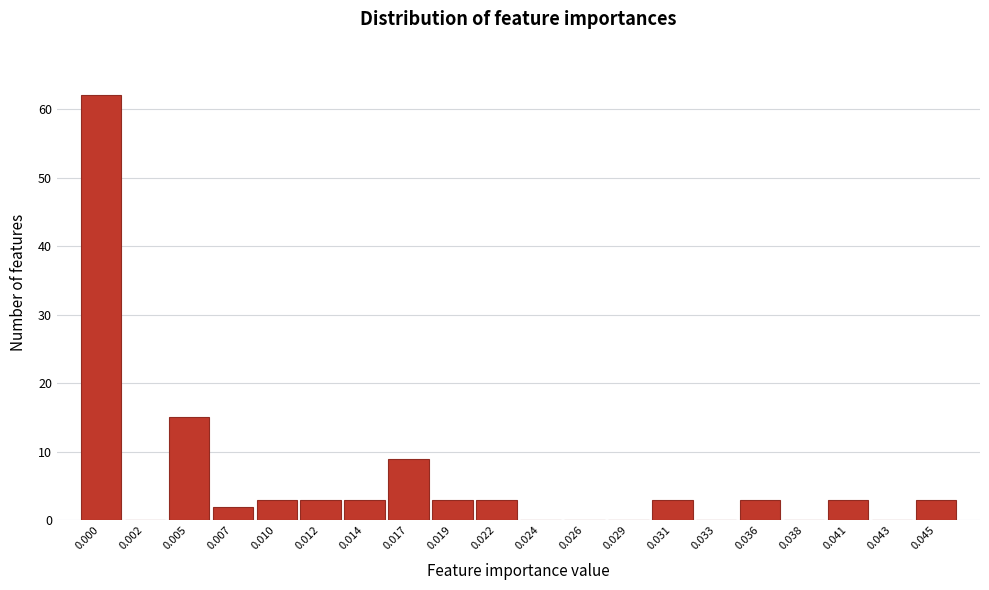

Reading right to left, what are all the values shown in this chart?

0.045=3	0.043=0	0.041=3	0.038=0	0.036=3	0.033=0	0.031=3	0.029=0	0.026=0	0.024=0	0.022=3	0.019=3	0.017=9	0.014=3	0.012=3	0.010=3	0.007=2	0.005=15	0.002=0	0.000=62